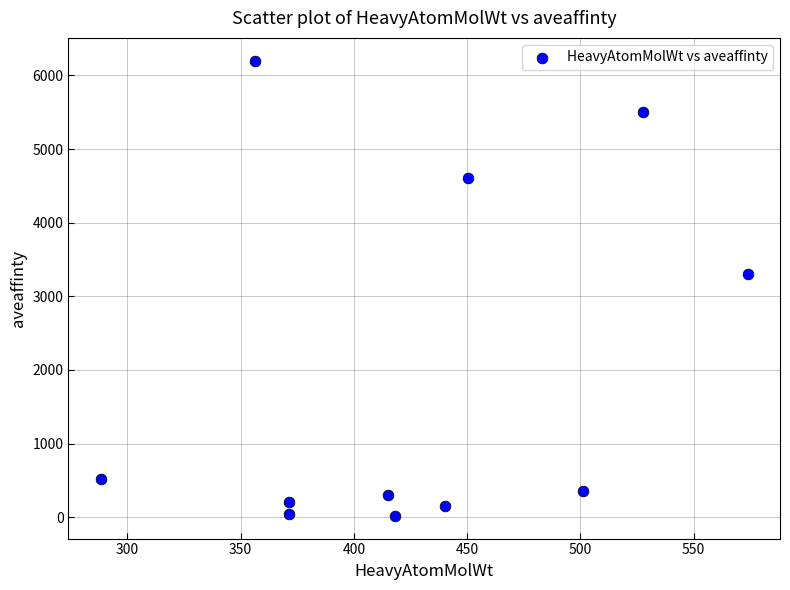

What Y value in the scatter plot is closest to 3109?

3300